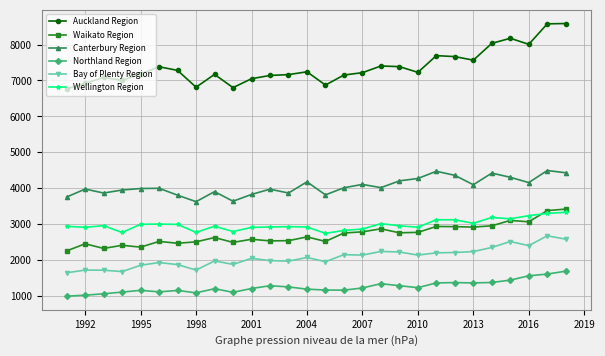

In Canterbury Region, how many points are lower than both neighbors (excluding endpoints)?

8